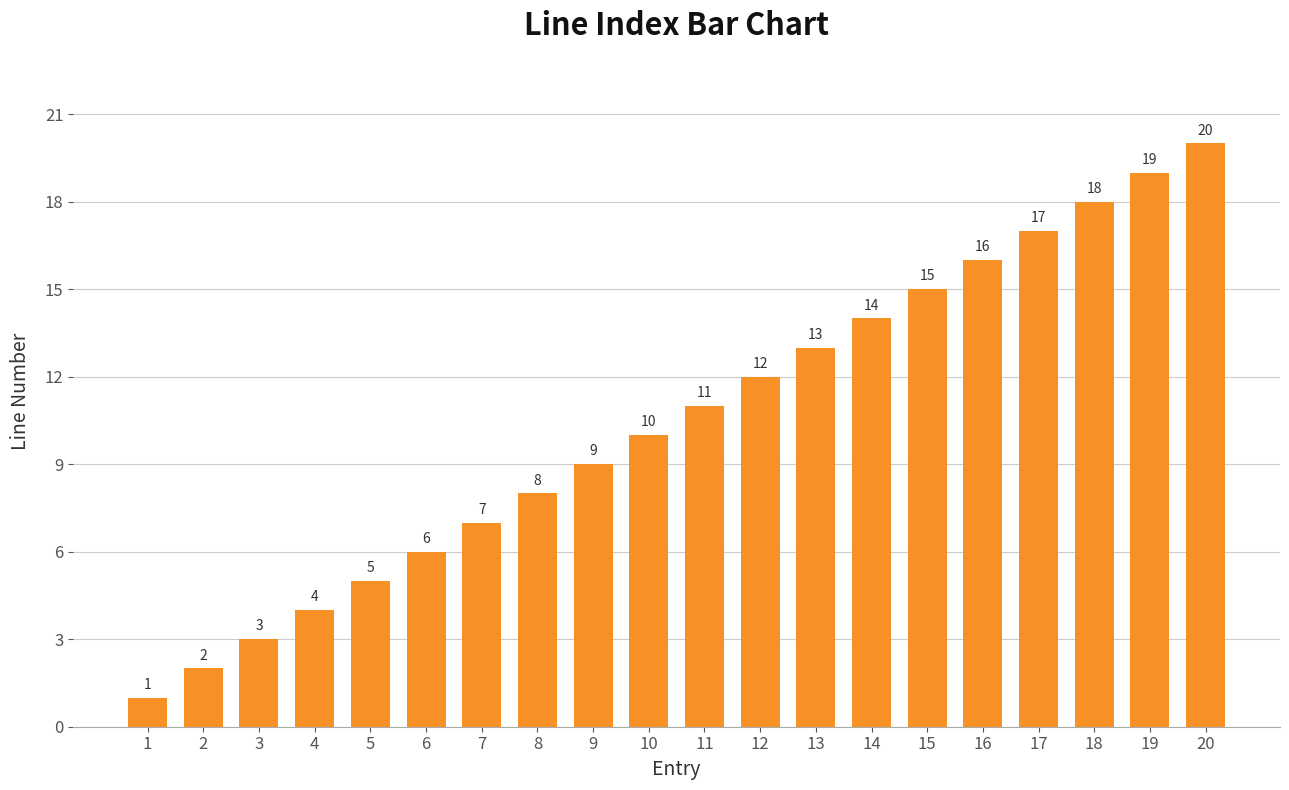

What is the greatest value displayed?

20